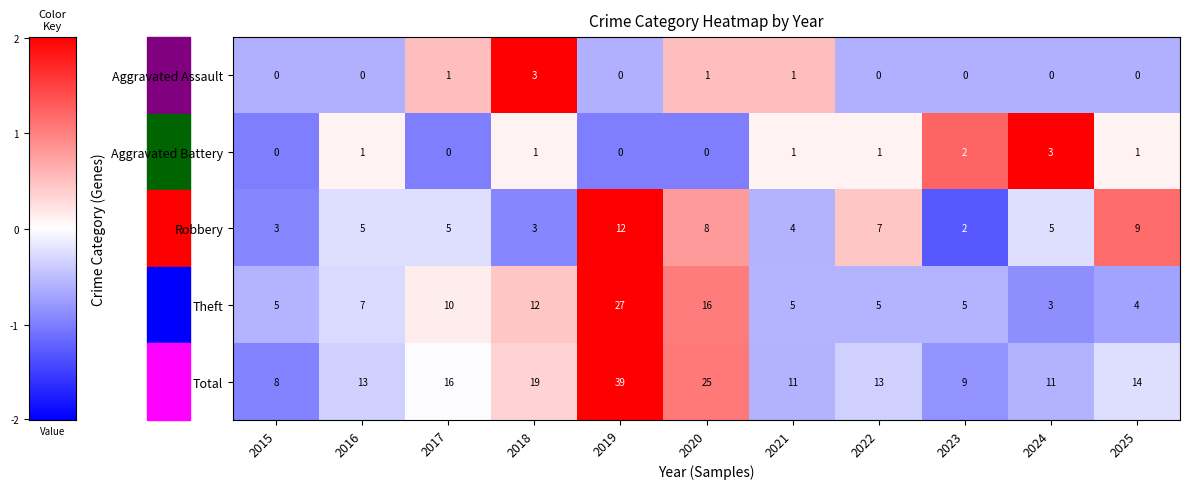

What is the spread (max minus min) of values at 2017?

16